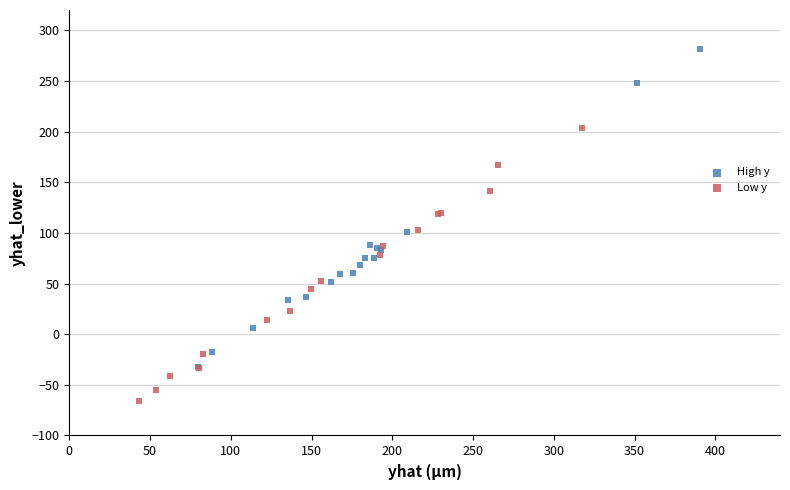

Which series contains the highest Y value?

High y